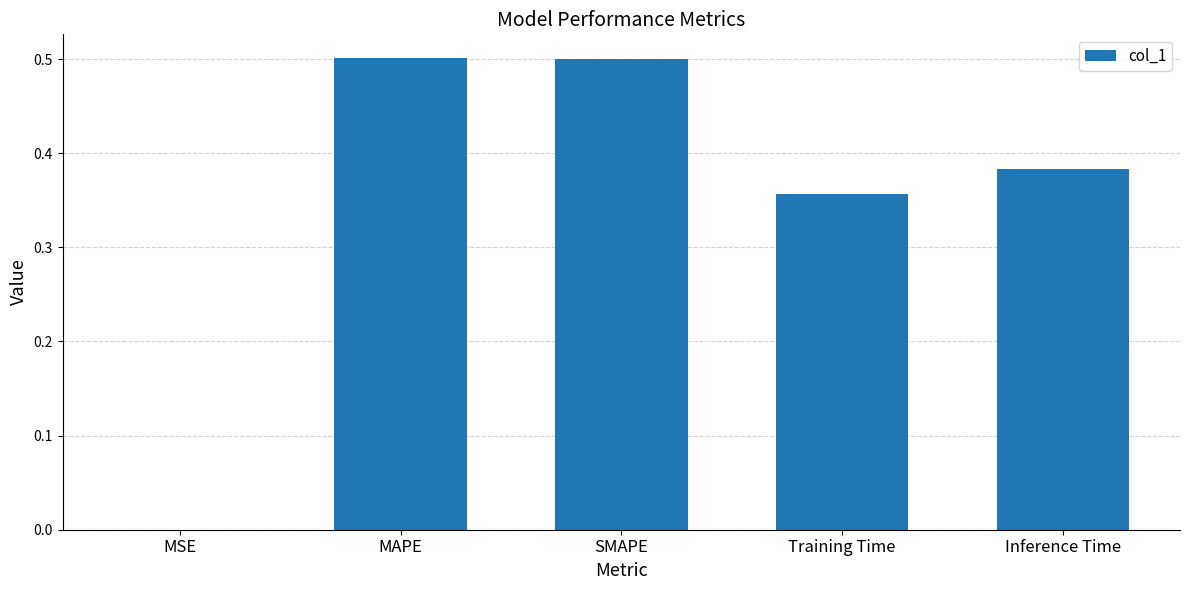

What is the sum of all values?

1.7